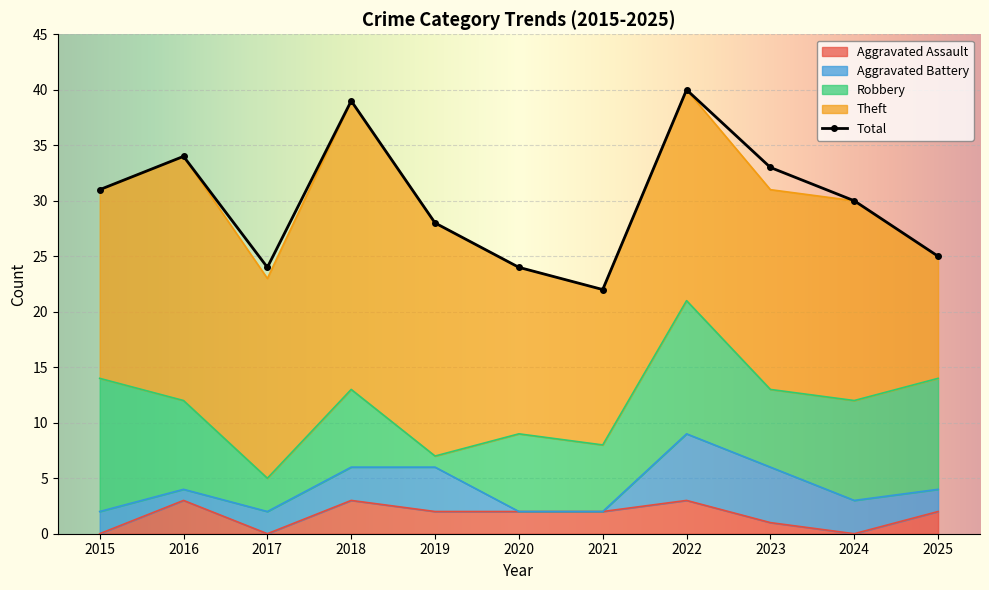

How many lines are shown in the chart?

5